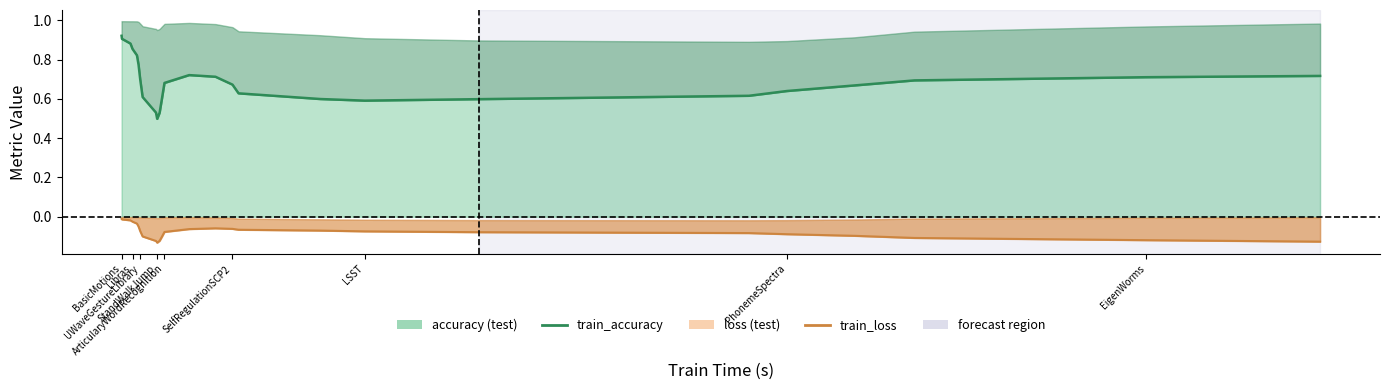

What is the average value of the train_accuracy series?

0.7